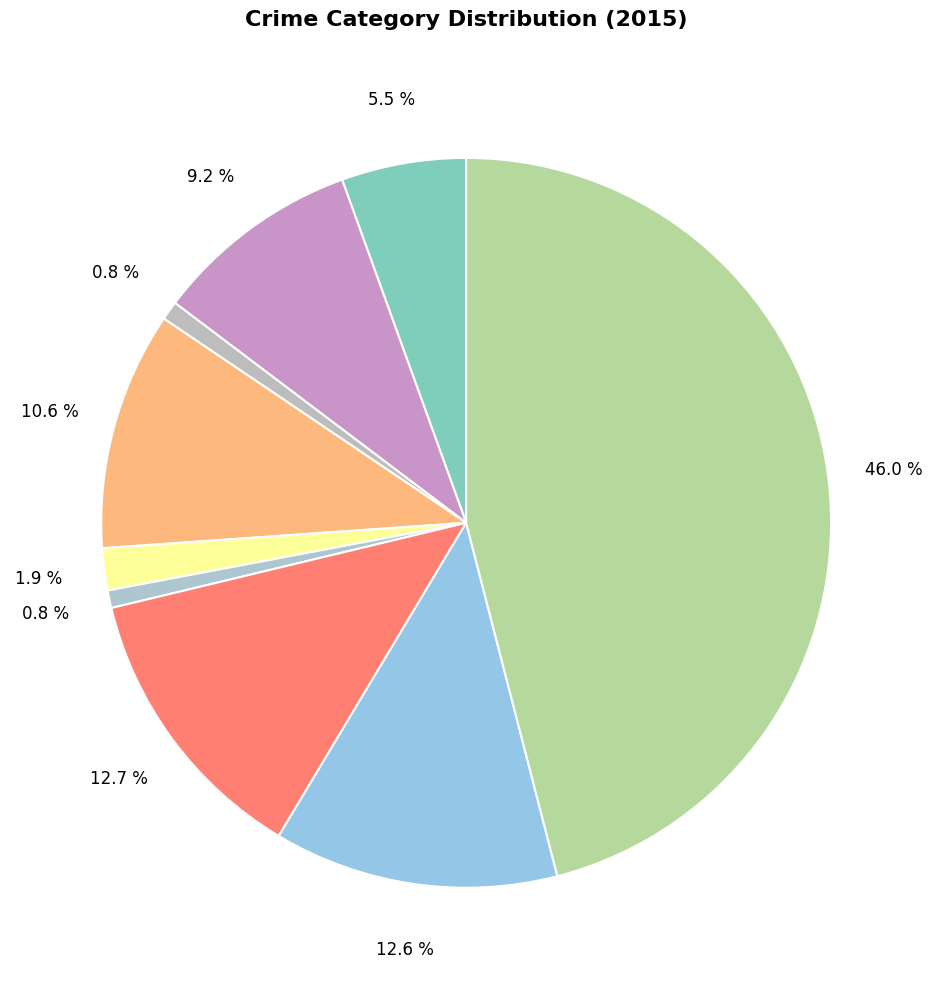

Rank the categories by value from lowest to highest.

Homicide, Arson, Criminal Sexual Assault, Aggravated Assault, Aggravated Battery, Burglary, Robbery, Motor Vehicle Theft, Theft